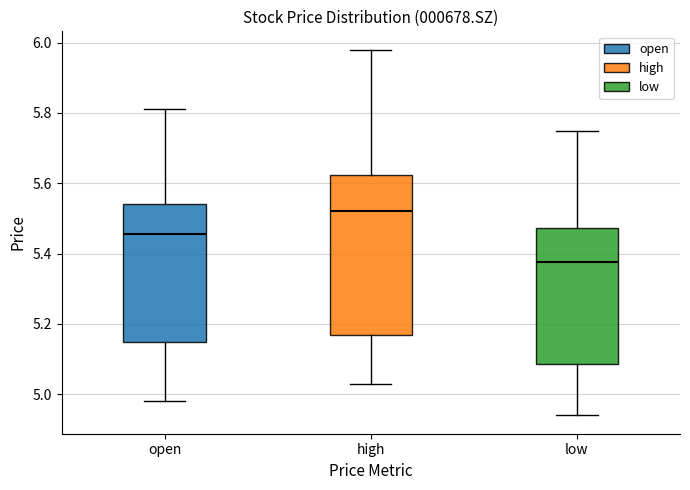

Which box is the tallest, from its lower edge to its upper edge?

high